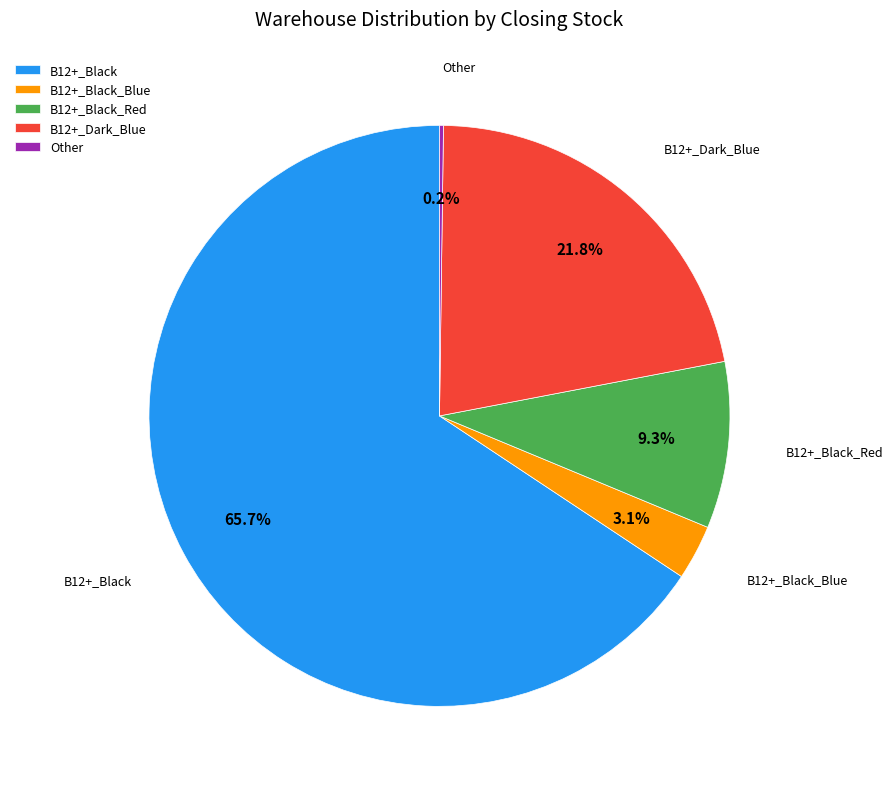

Between B12+_Black_Blue and B12+_Dark_Blue, which is larger?

B12+_Dark_Blue